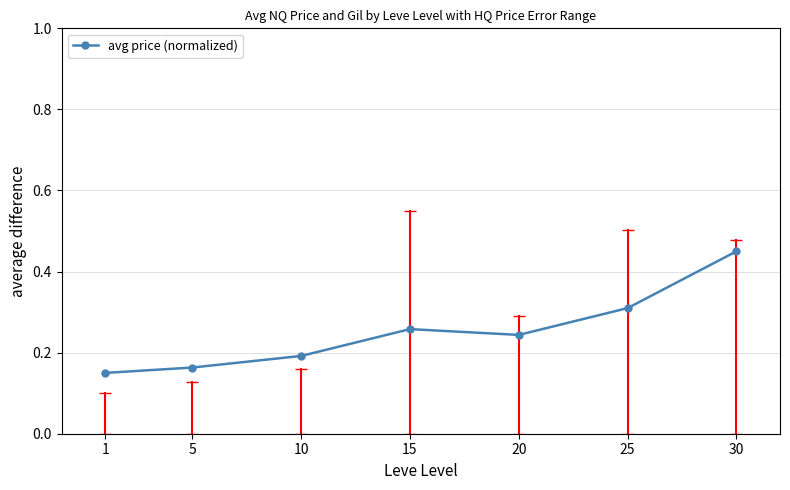

Which category has the lowest value across all series?

1